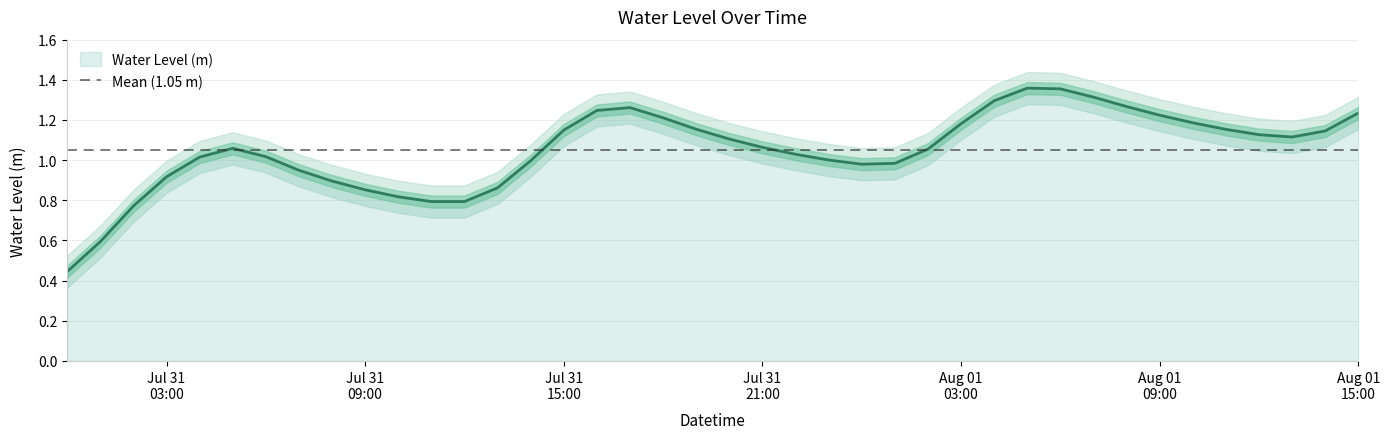

What position from the left is 2025-07-31 20:00:00?

21